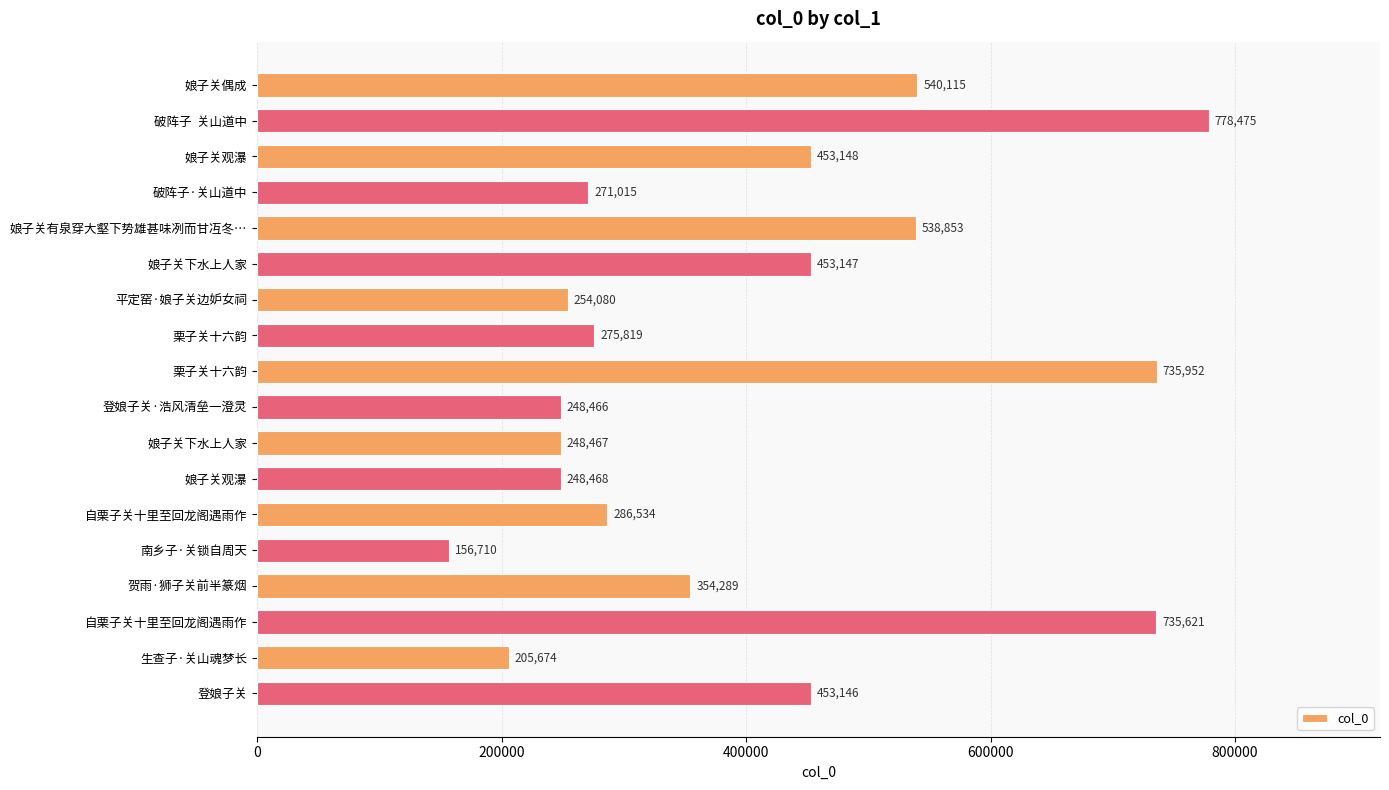

What is the difference between the maximum and minimum values?

621765